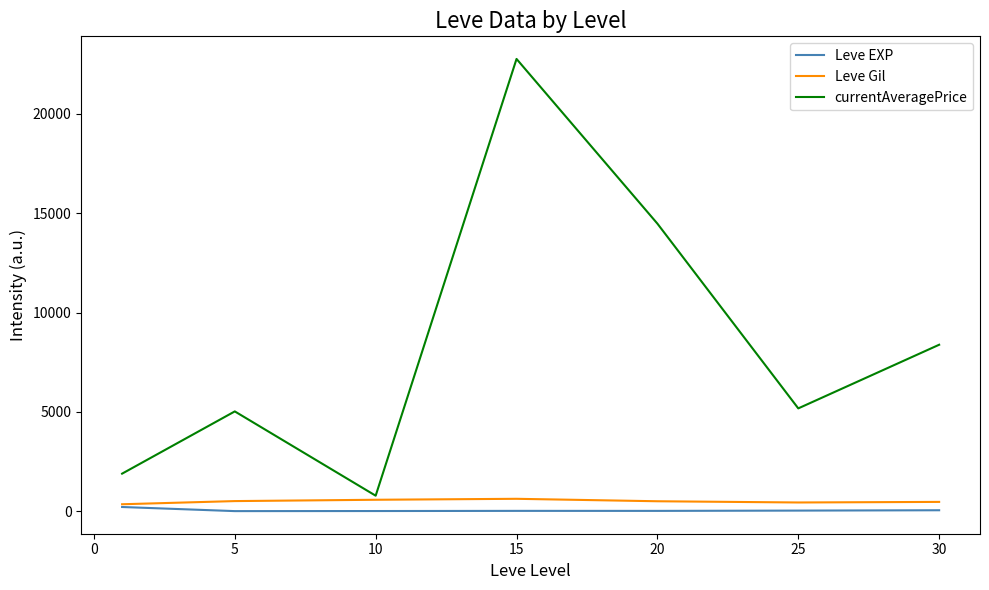

What is the sum of all Leve Gil values?

3461.7